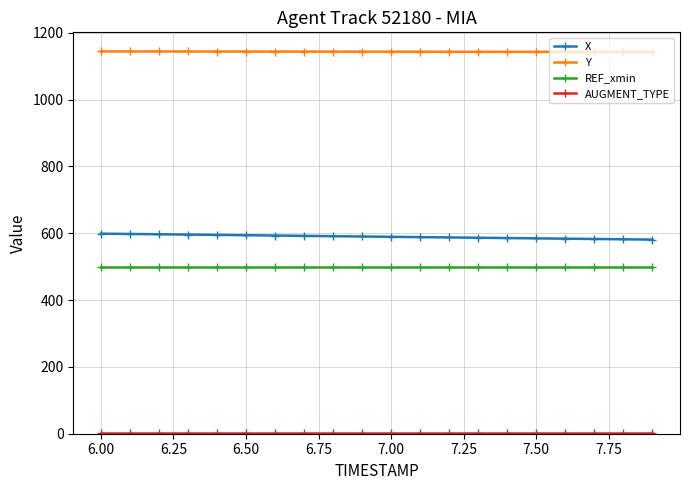

What is the maximum value for REF_xmin?

499.0